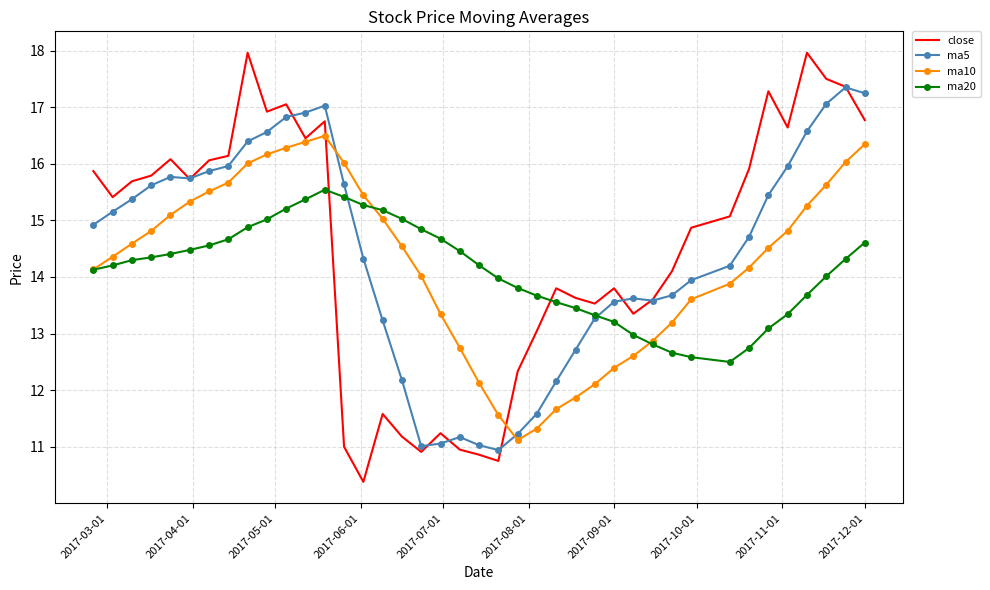

True or false: ma5 and ma10 intersect in this chart.

True